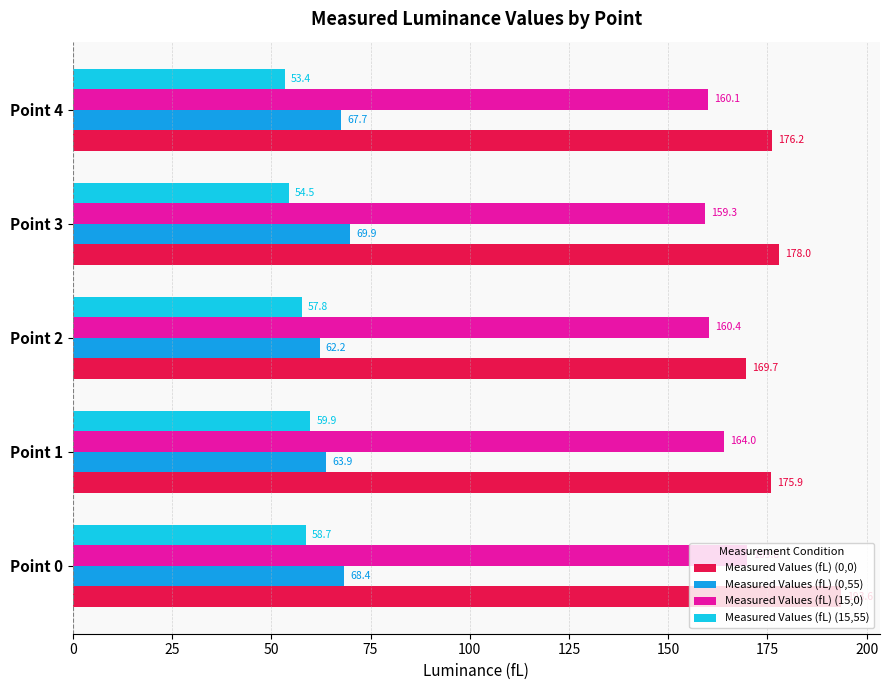

Which label corresponds to the smallest value in the chart?

Point 4